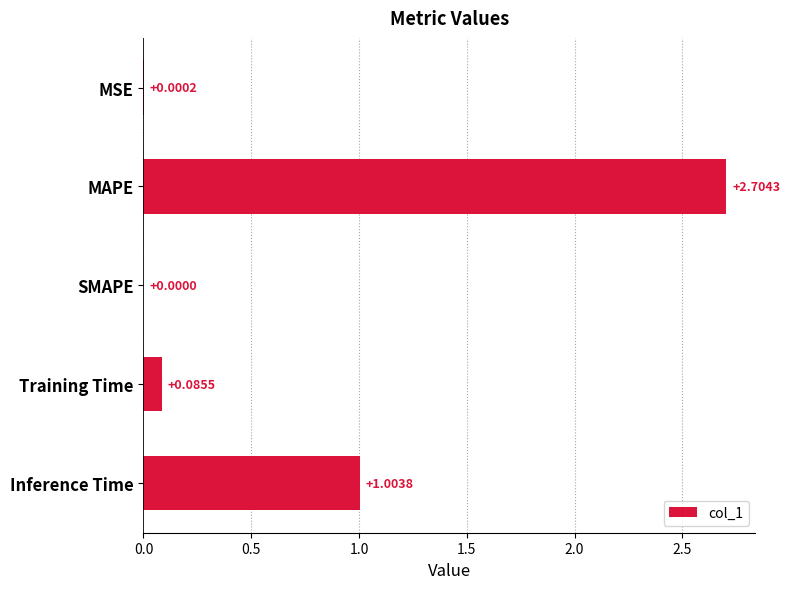

At which category does the chart reach its peak across all series?

MAPE